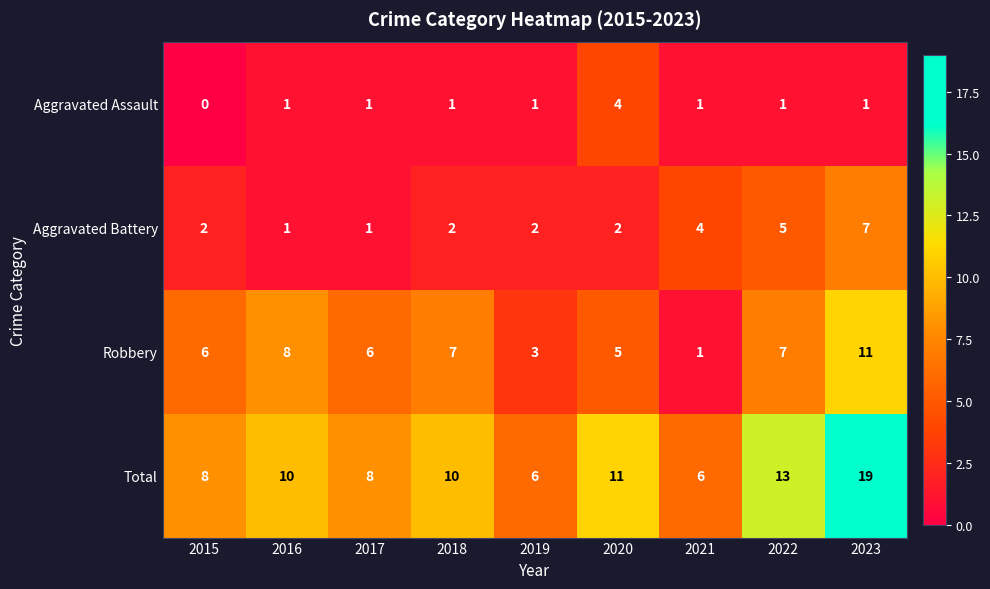

Rank the series by their average value, from highest to lowest.

Total, Robbery, Aggravated Battery, Aggravated Assault